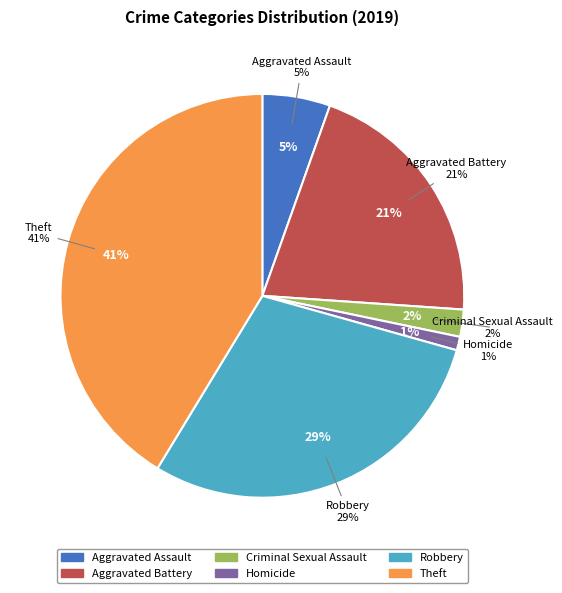

Which slice is the largest?

Theft